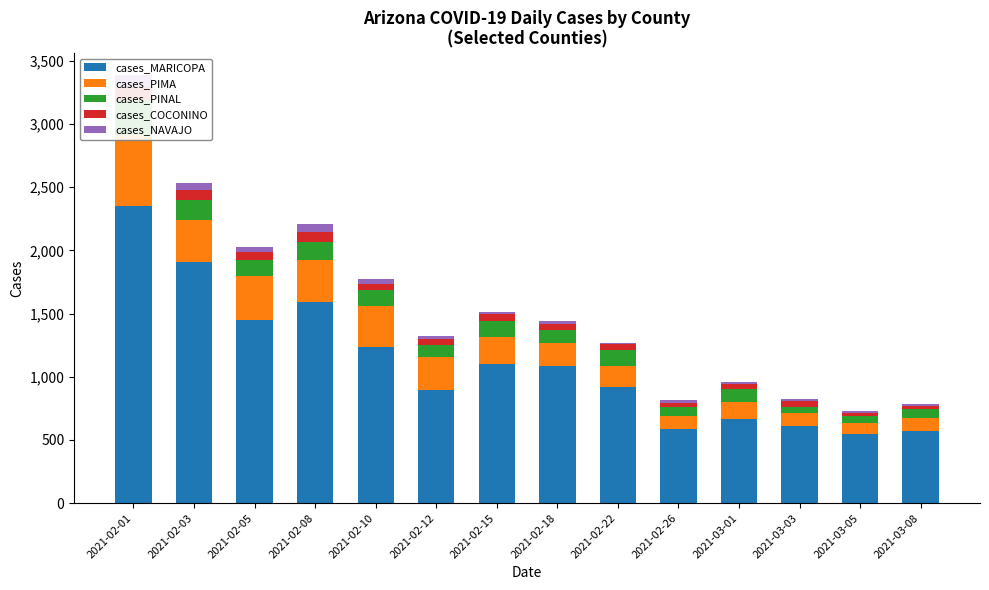

What are all the series names shown in the legend?

cases_MARICOPA, cases_PIMA, cases_PINAL, cases_COCONINO, cases_NAVAJO